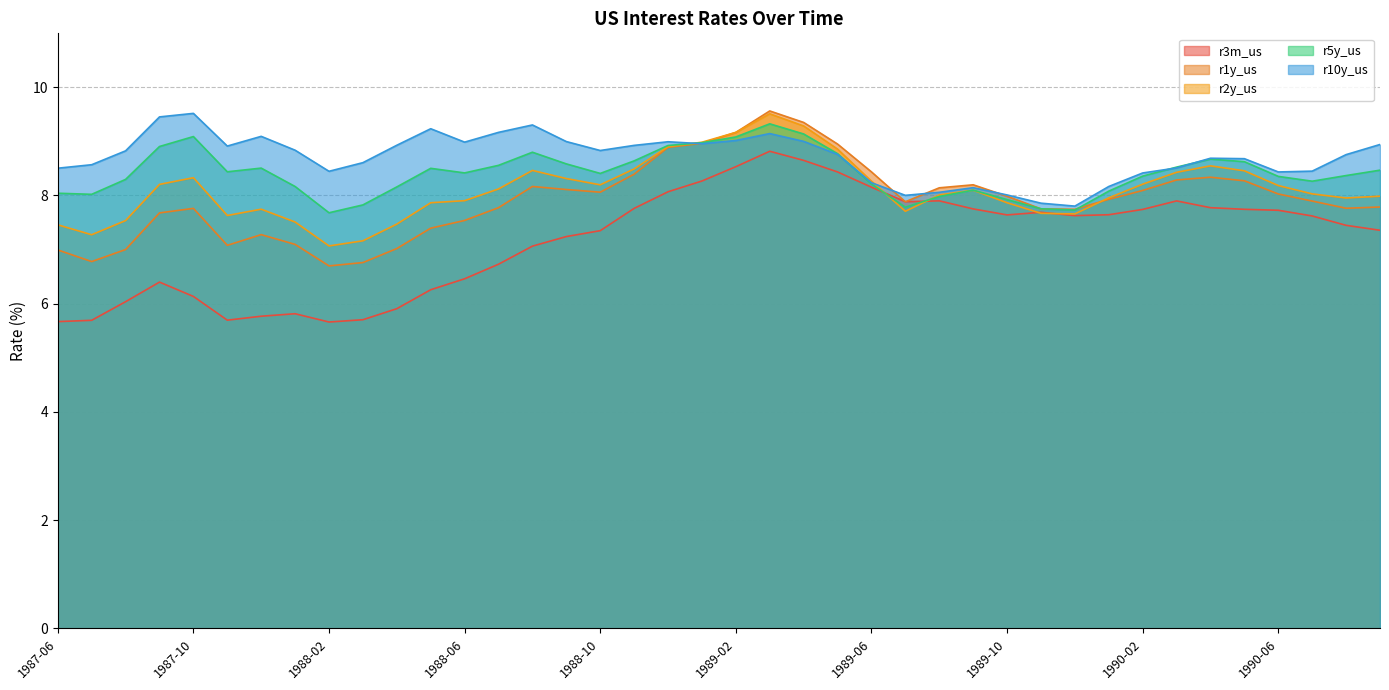

Which category has the highest value in the r3m_us series?

1989-03